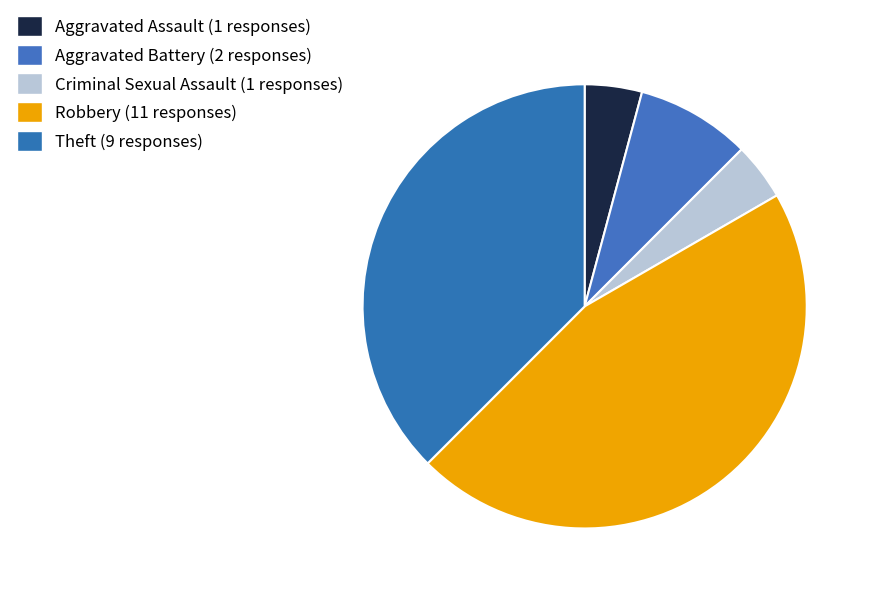

How many slices are in this pie chart?

5